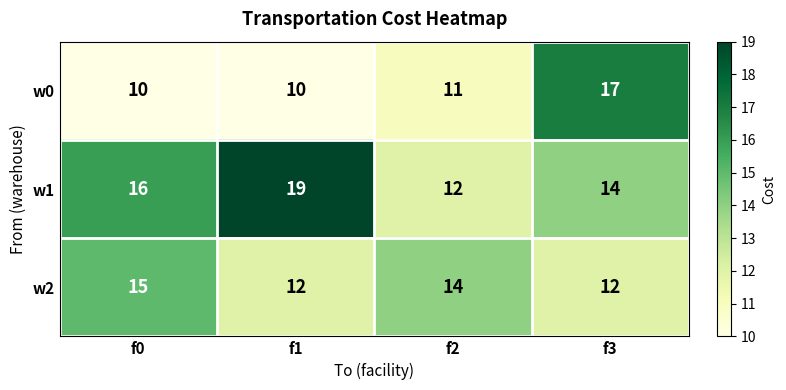

What is the sum of the w1 values at f0 and f2?

28